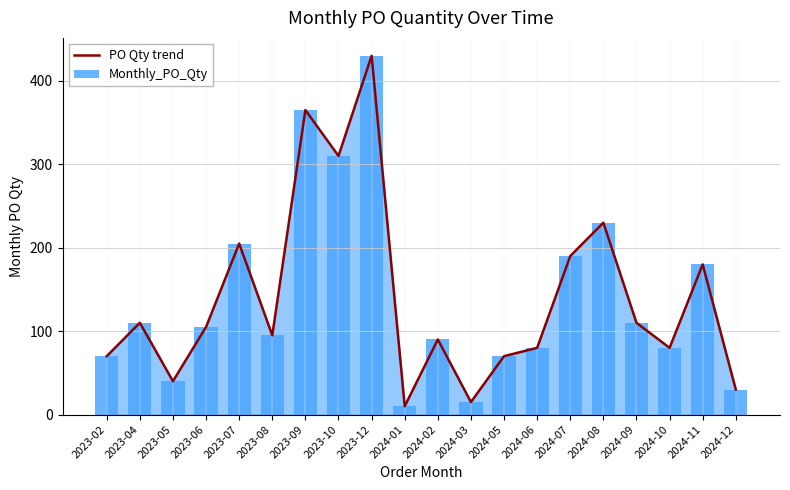

What is the difference between the PO Qty trend values at 2023-08 and 2024-11?

85